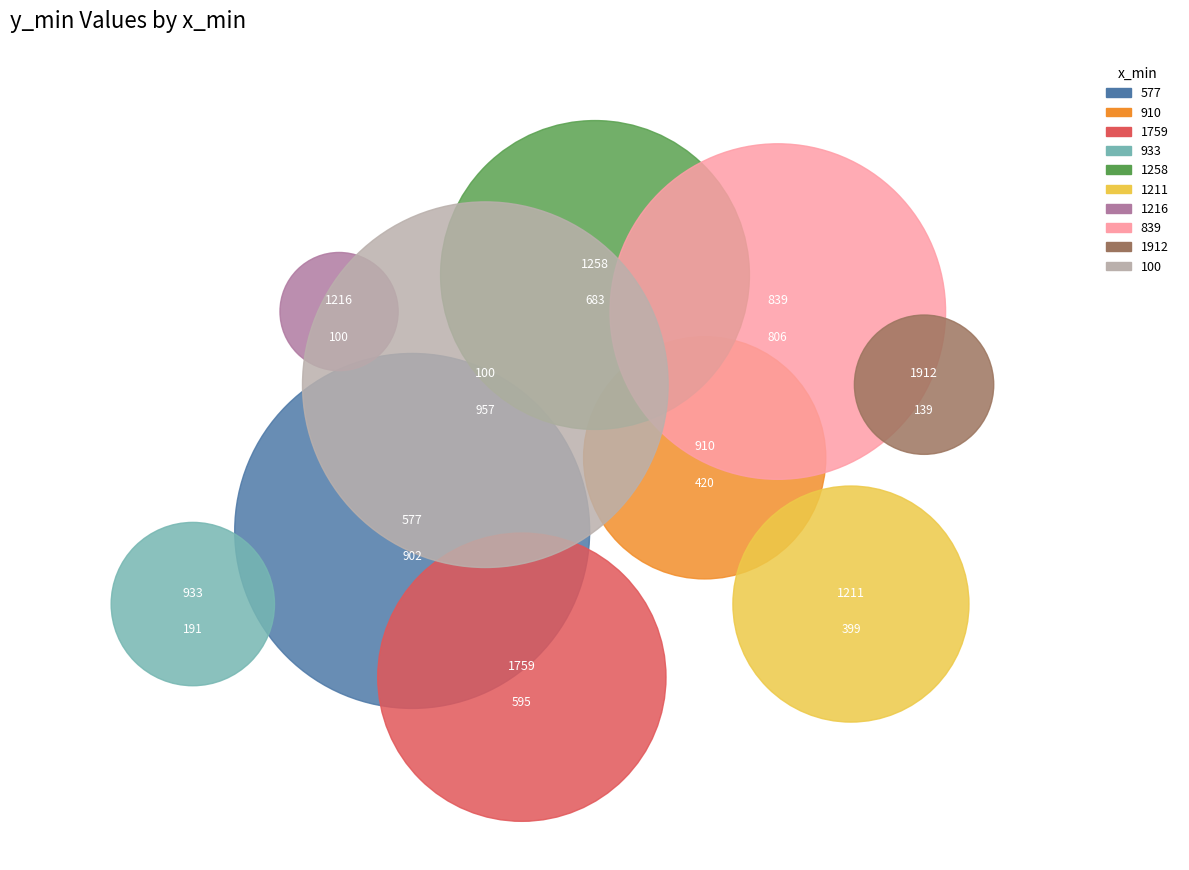

True or false: 839 accounts for 4% of the total.

False